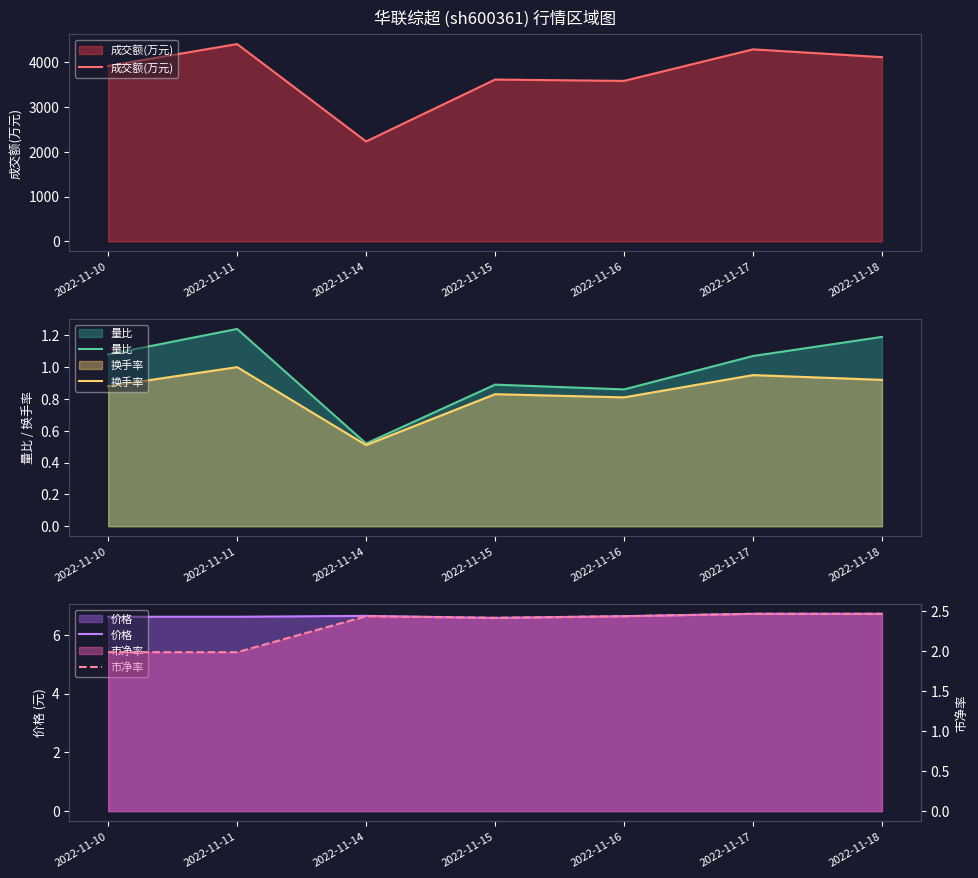

True or false: 成交额(万元) has more than 0 points higher than both neighbors.

True